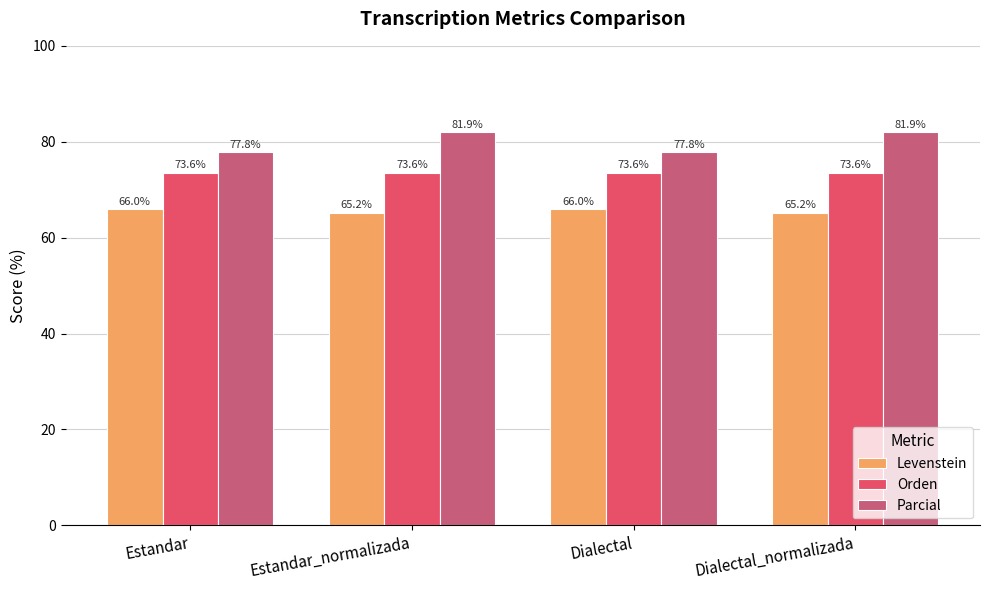

Reading left to right, list all the values displayed in this chart.

Levenstein: Estandar=66.0	Estandar_normalizada=65.2	Dialectal=66.0	Dialectal_normalizada=65.2
Orden: Estandar=73.6	Estandar_normalizada=73.6	Dialectal=73.6	Dialectal_normalizada=73.6
Parcial: Estandar=77.8	Estandar_normalizada=81.9	Dialectal=77.8	Dialectal_normalizada=81.9